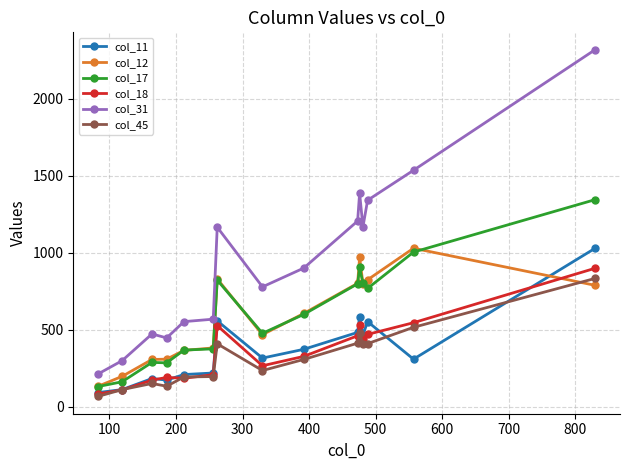

True or false: col_45 and col_31 cross at least once.

False